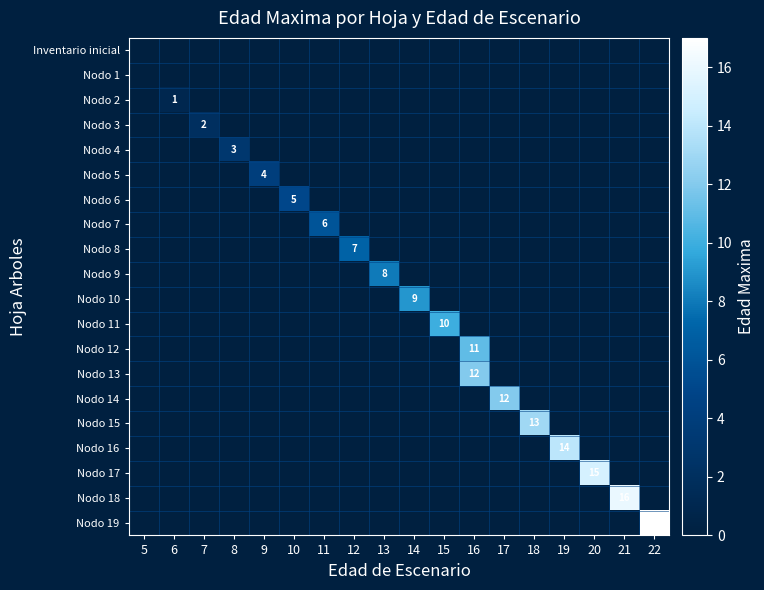

True or false: row_19 has a value of 7 at 14.

False